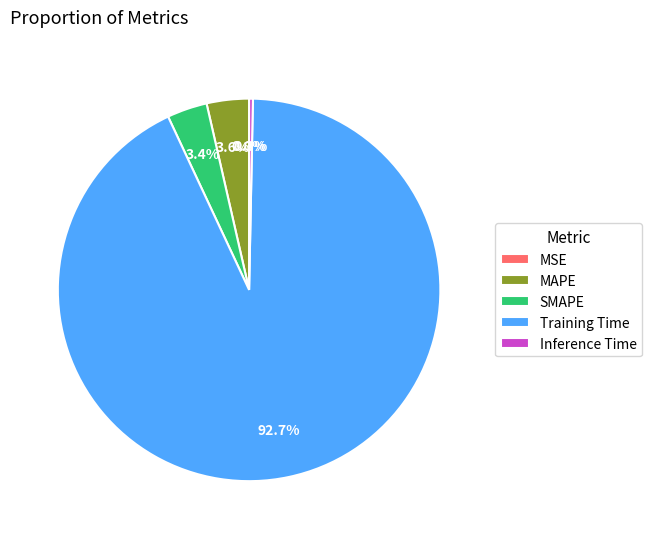

What is the largest slice in the pie chart?

Training Time